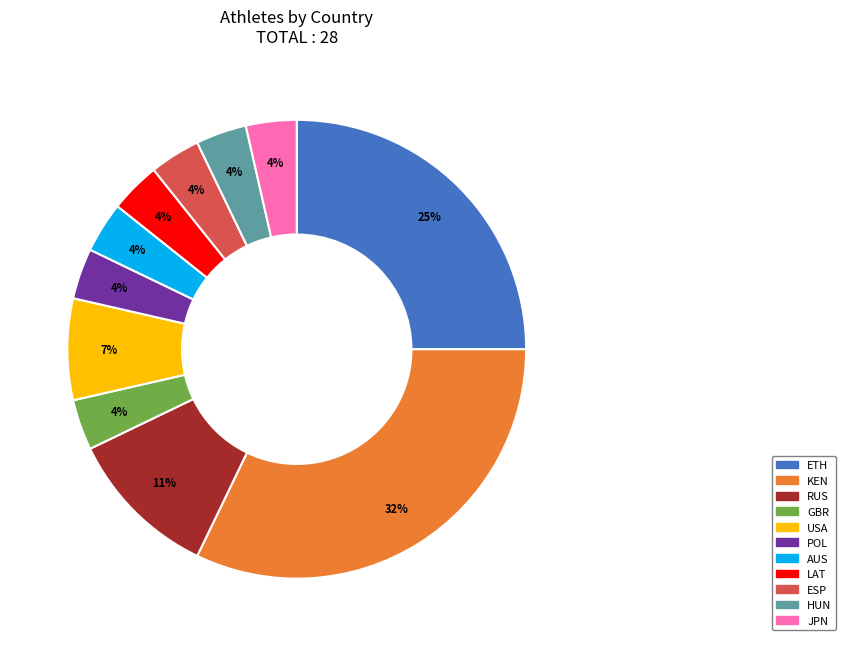

Is it true that AUS is 4% of the pie?

True